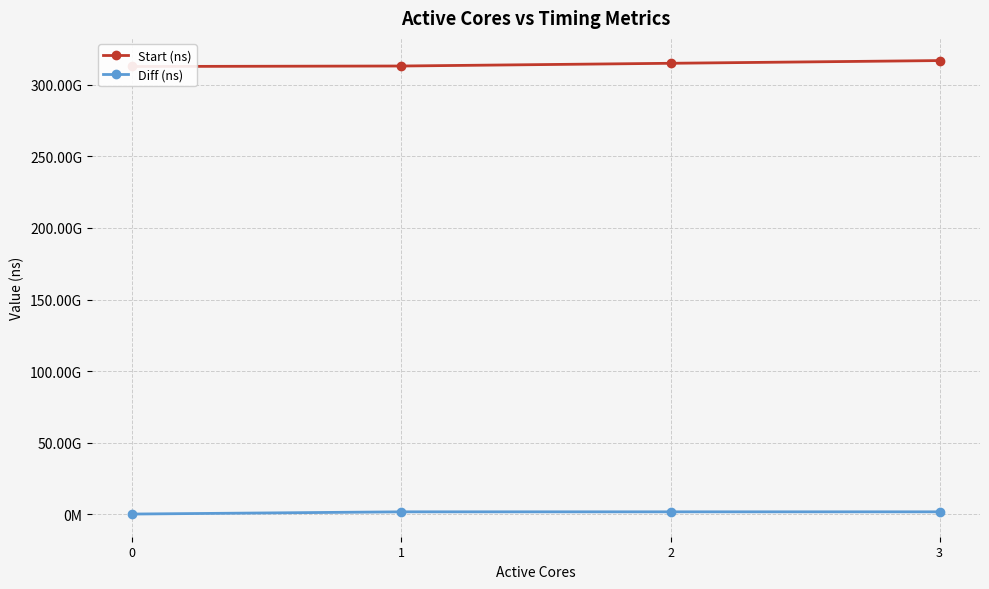

At 3, list the series in order from smallest to largest.

Diff (ns), Start (ns)